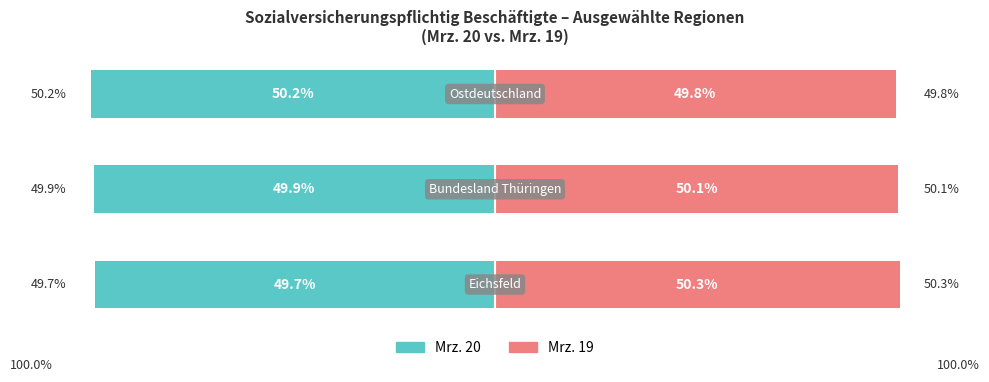

What is the total value across all series at 1?

0.2